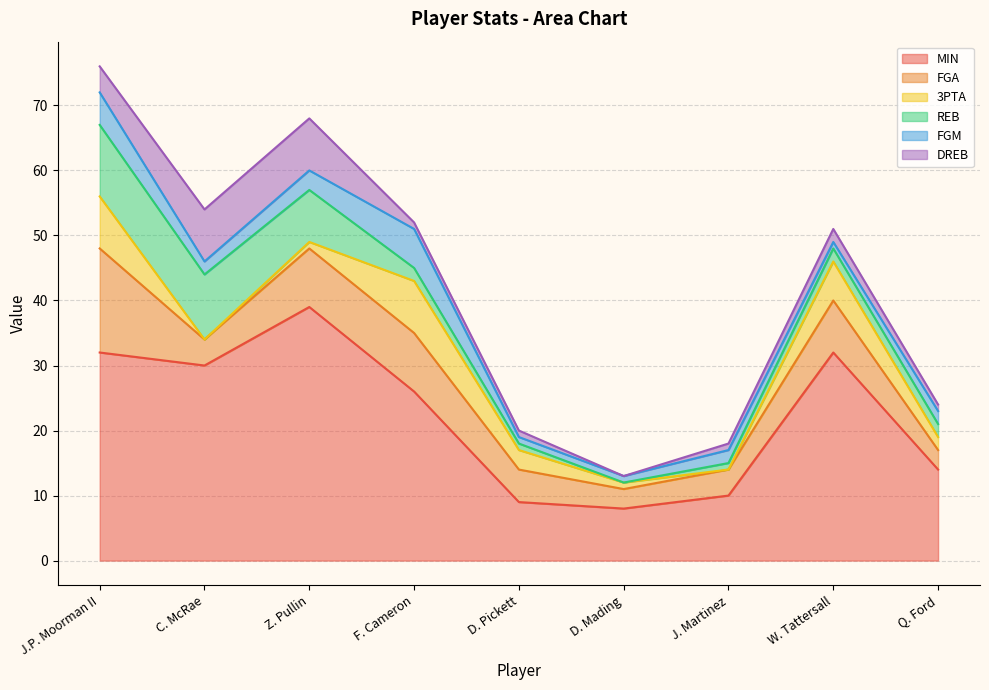

Which series has the widest spread of values?

MIN